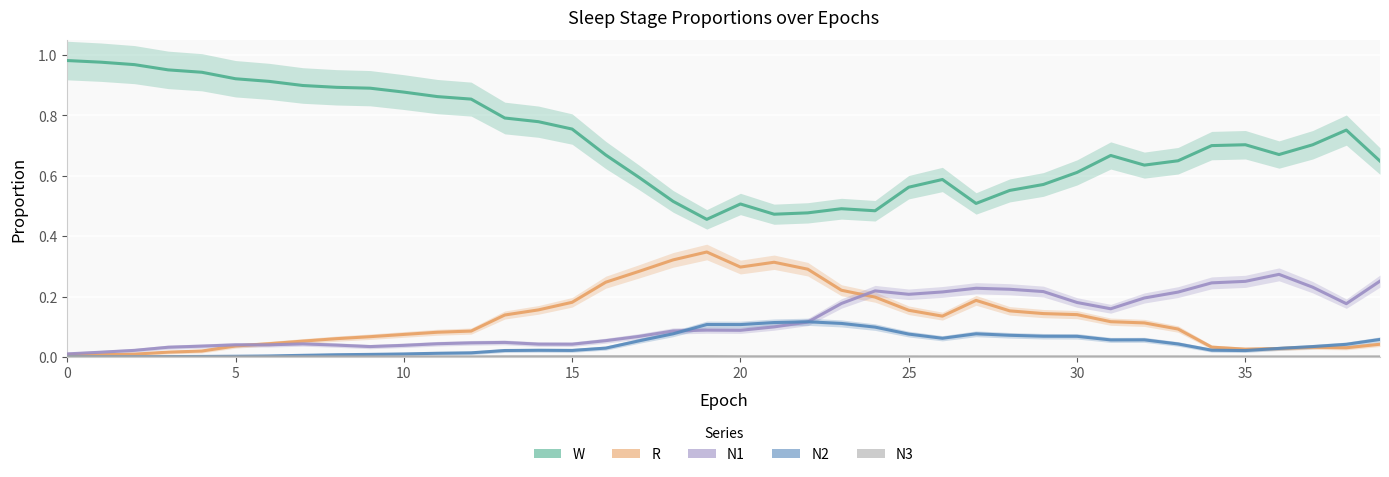

What is the sum of all W values?

28.4